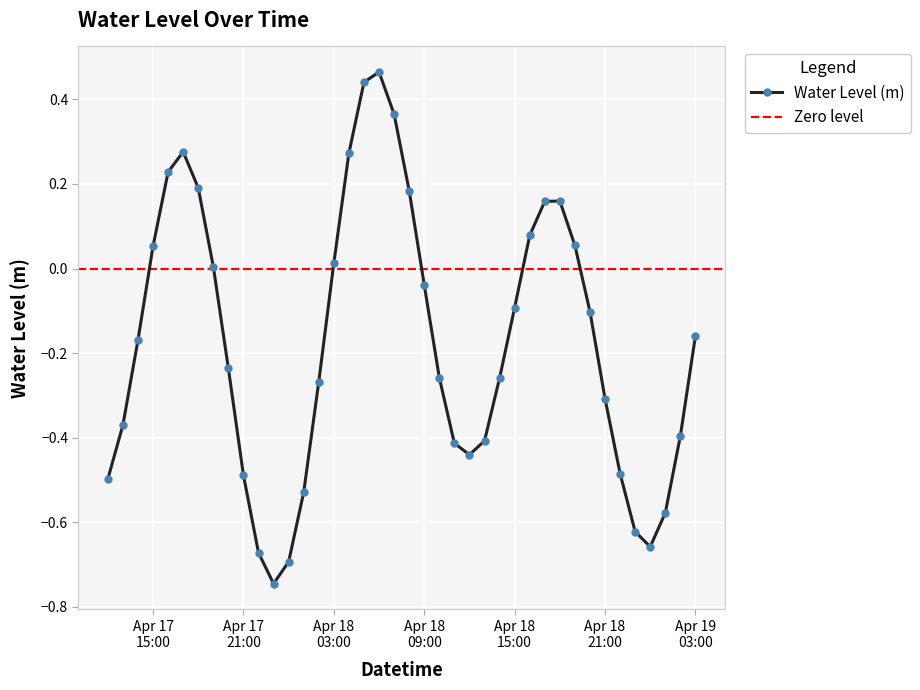

The value at 2025-04-17 12:00 is -0.2. True or false?

False